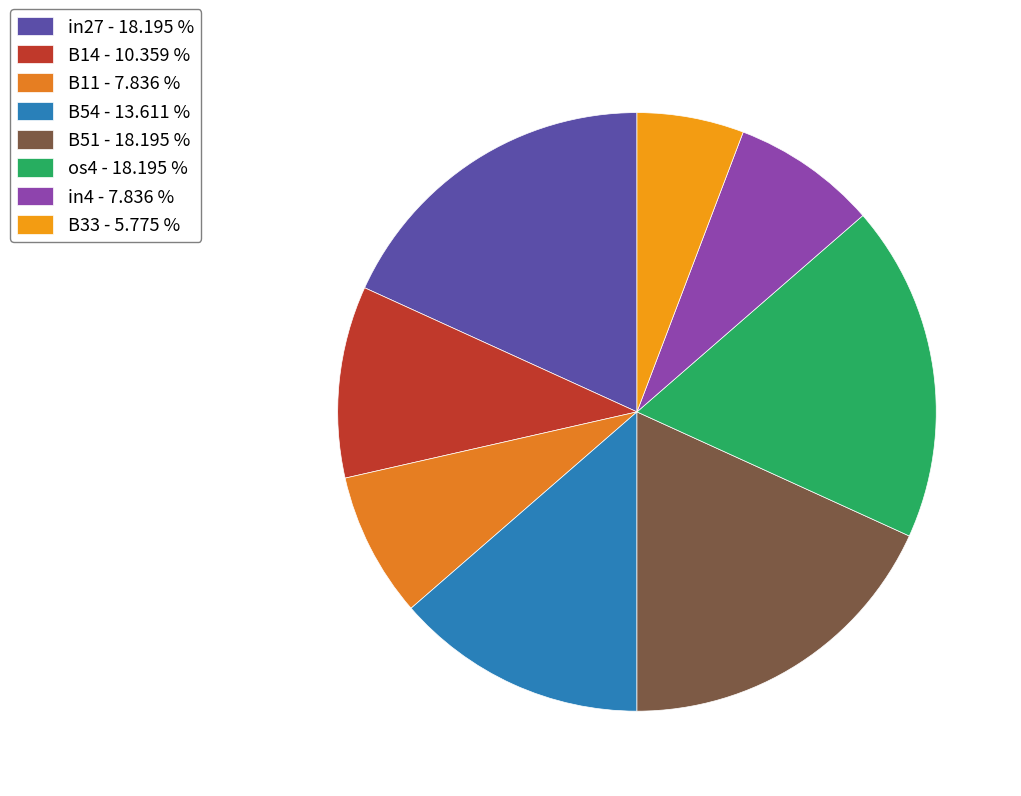

How many segments does this pie chart have?

8